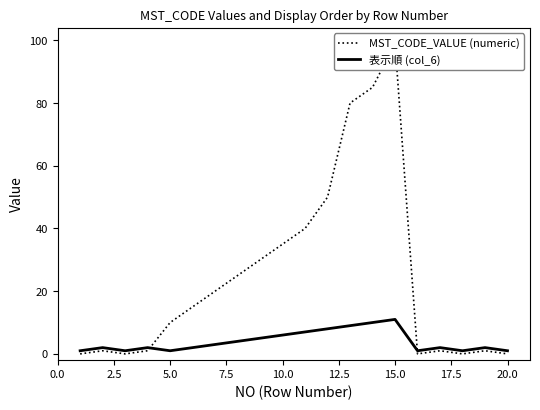

Count the 表示順 (col_6) values in the range 1 to 7.

16